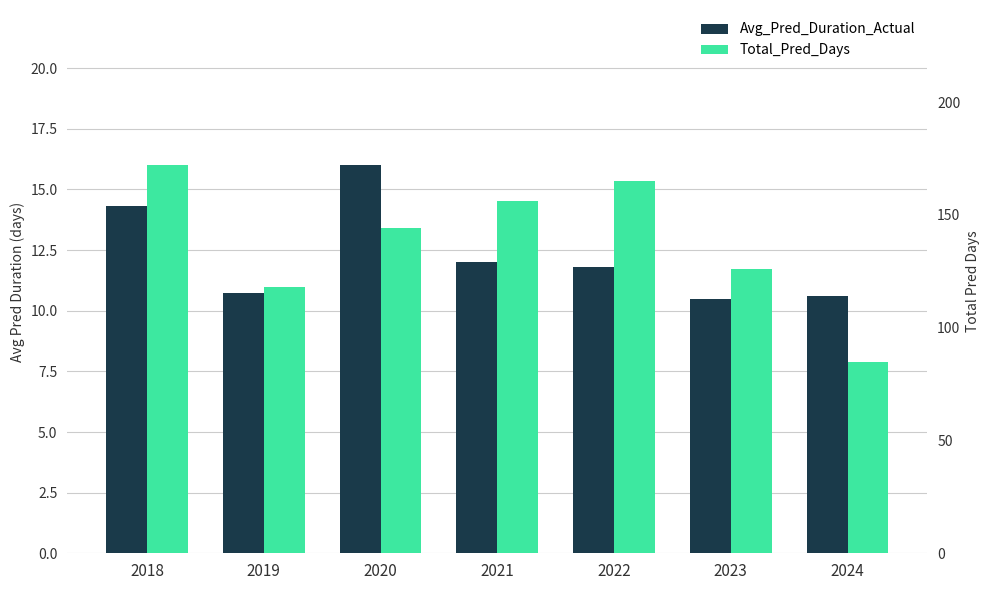

List the series in order of their peak value, lowest first.

Avg_Pred_Duration_Actual, Total_Pred_Days